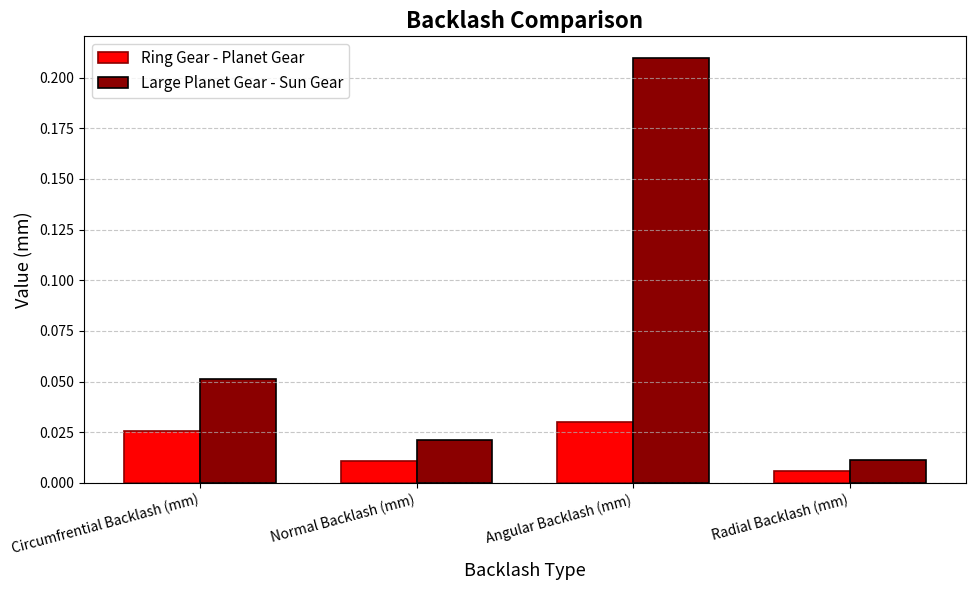

At which label does Ring Gear - Planet Gear reach its minimum?

Radial Backlash (mm)